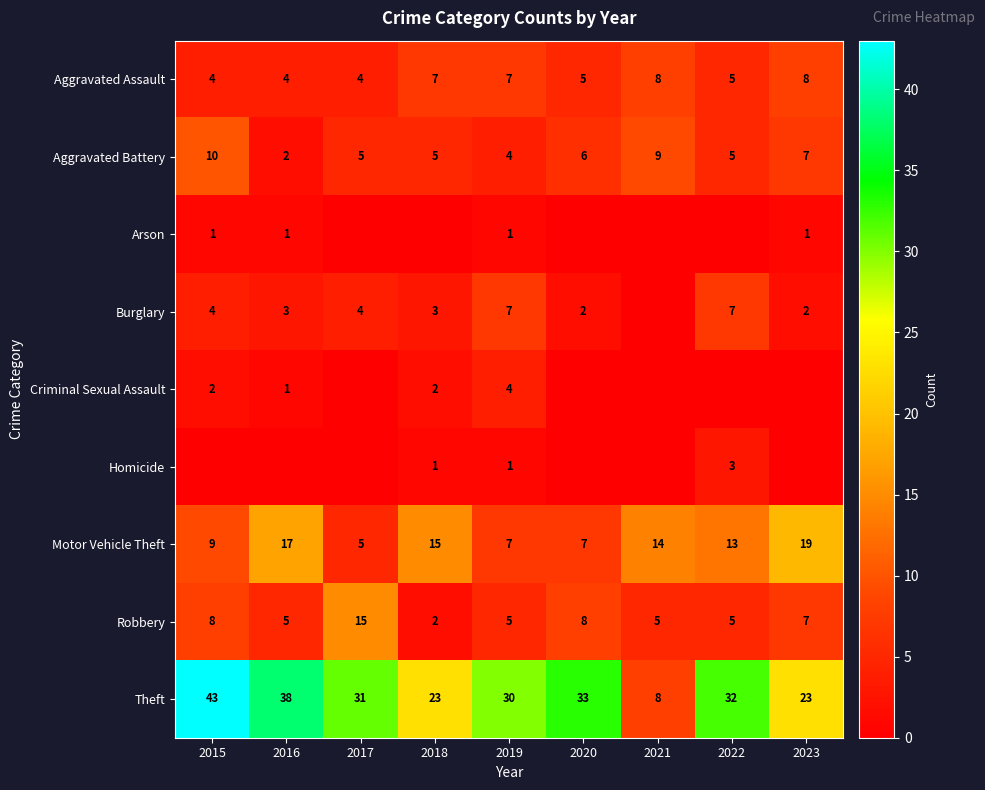

At which category is the sum across all series the highest?

2015